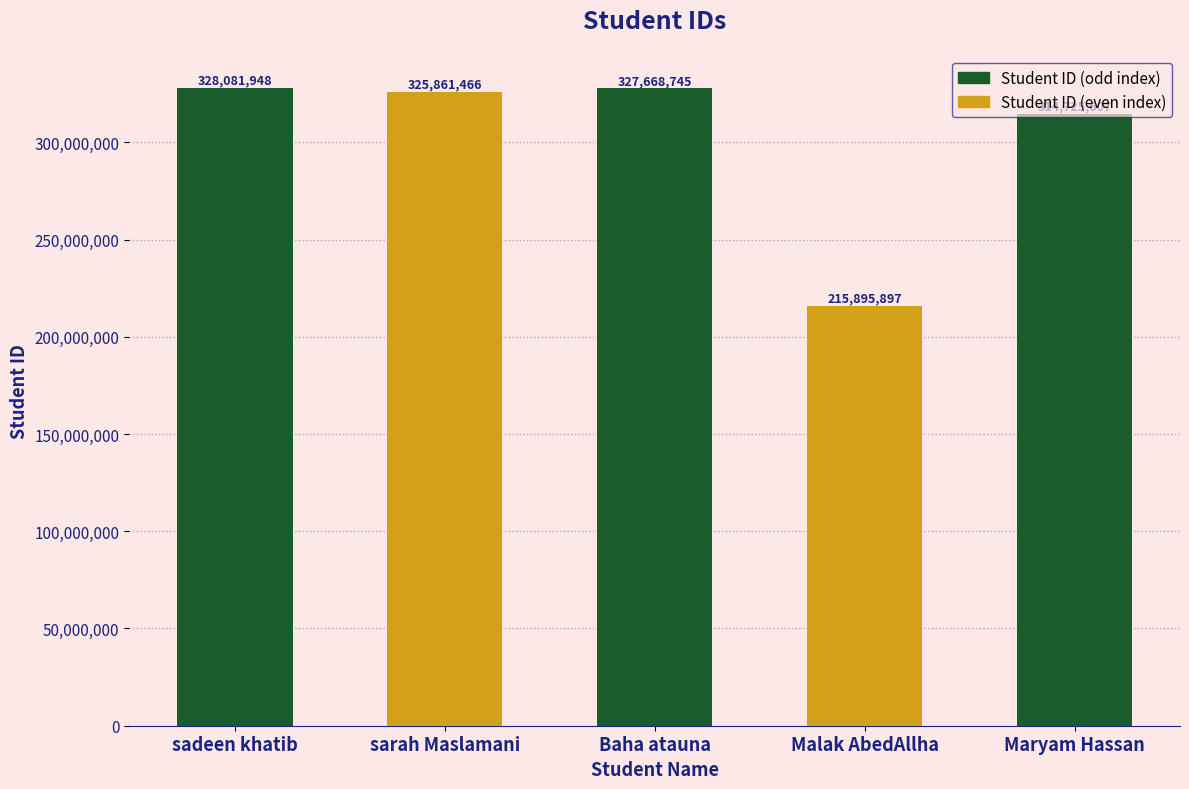

List the labels in order of value, smallest first.

Malak AbedAllha, Maryam Hassan, sarah Maslamani, Baha atauna, sadeen khatib